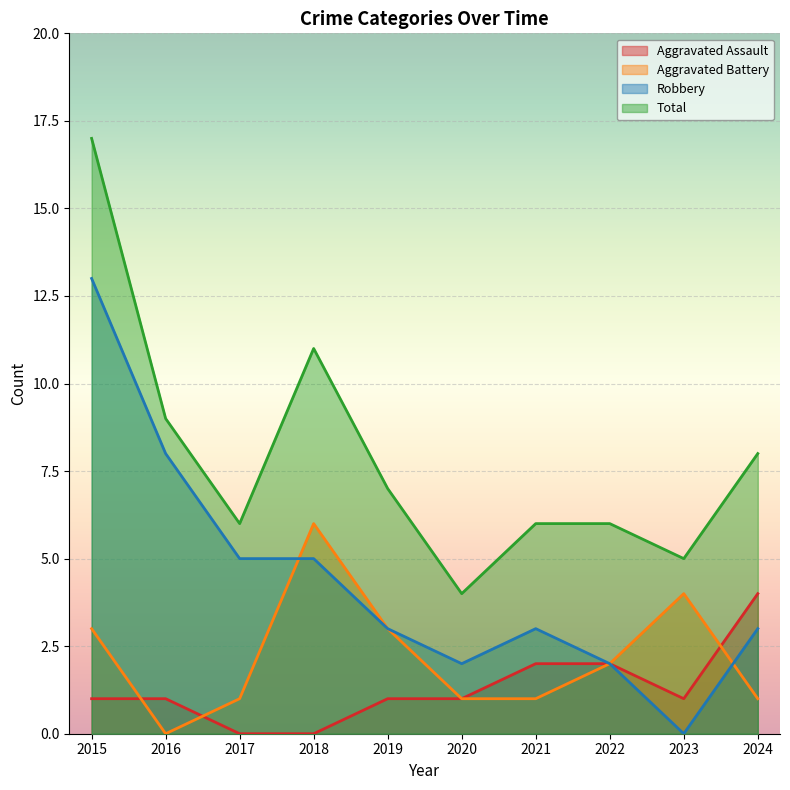

What is the value of the Aggravated Battery point at the 7th from the left?

1